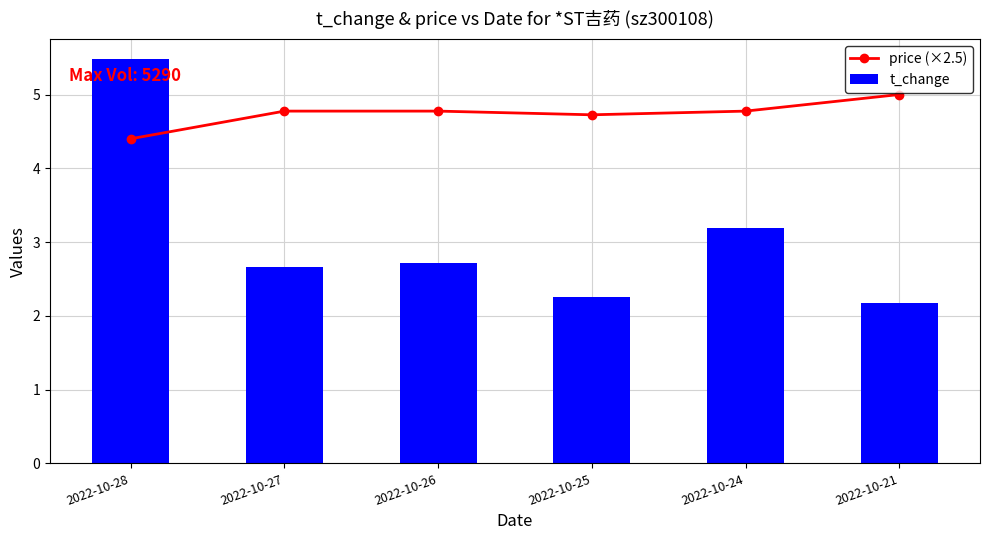

What is the maximum value shown in the chart?

5.5